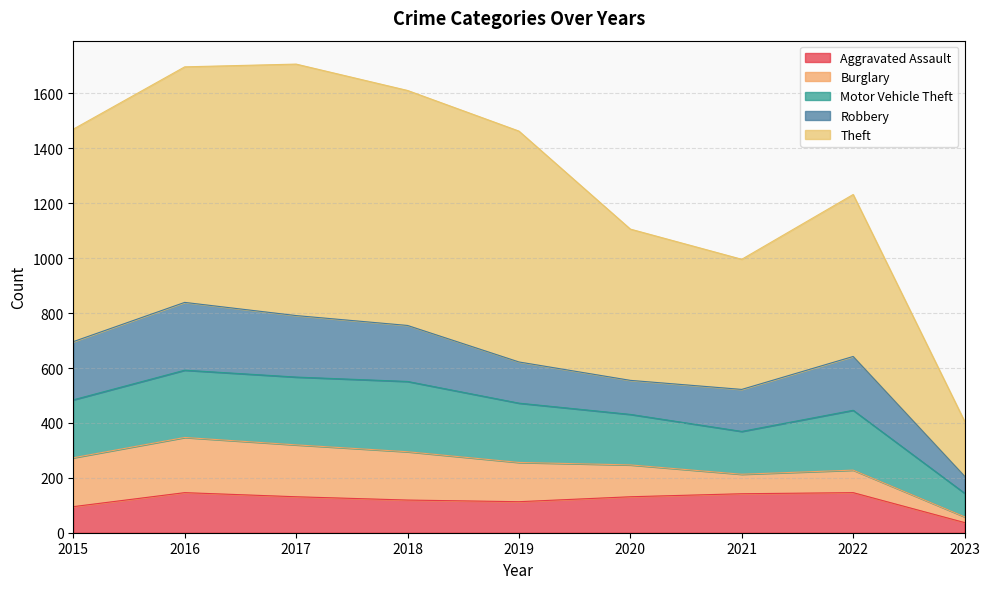

What value does the Robbery series have at 2017, to the nearest 10?

220